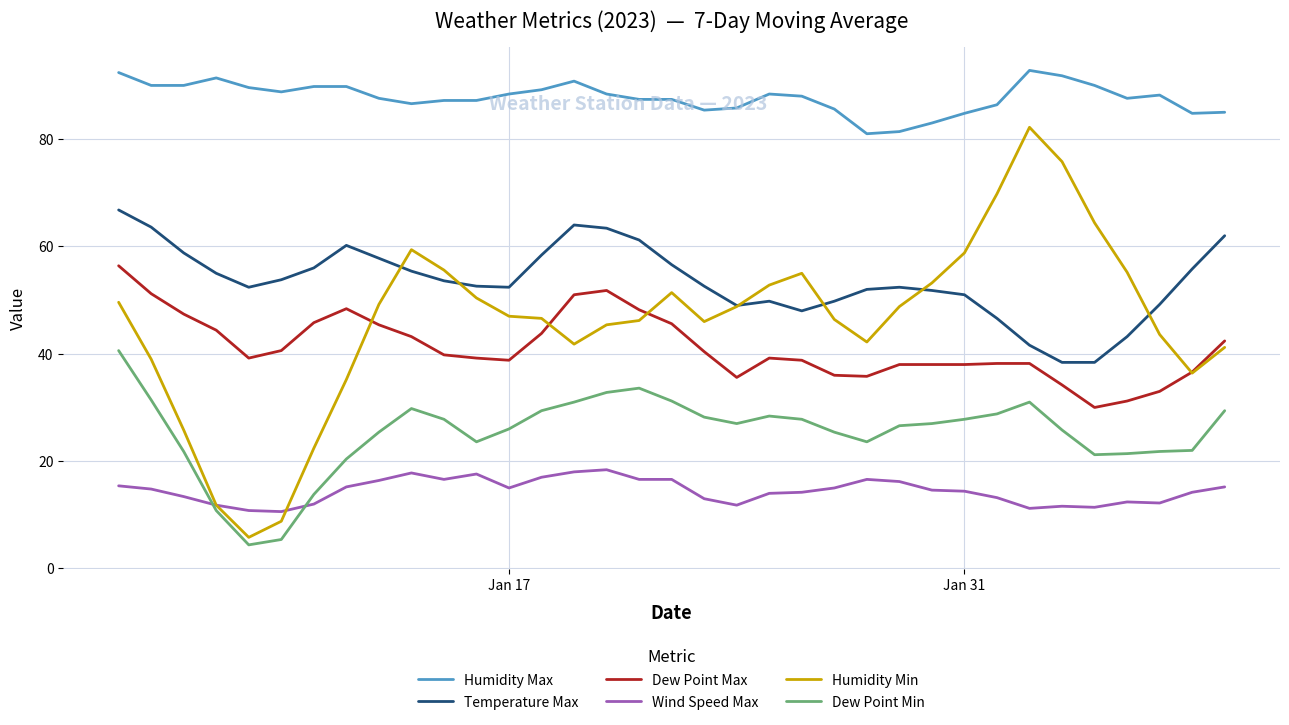

Is the value of Wind Speed Max at 38 greater than the value of Humidity Min at 15?

No